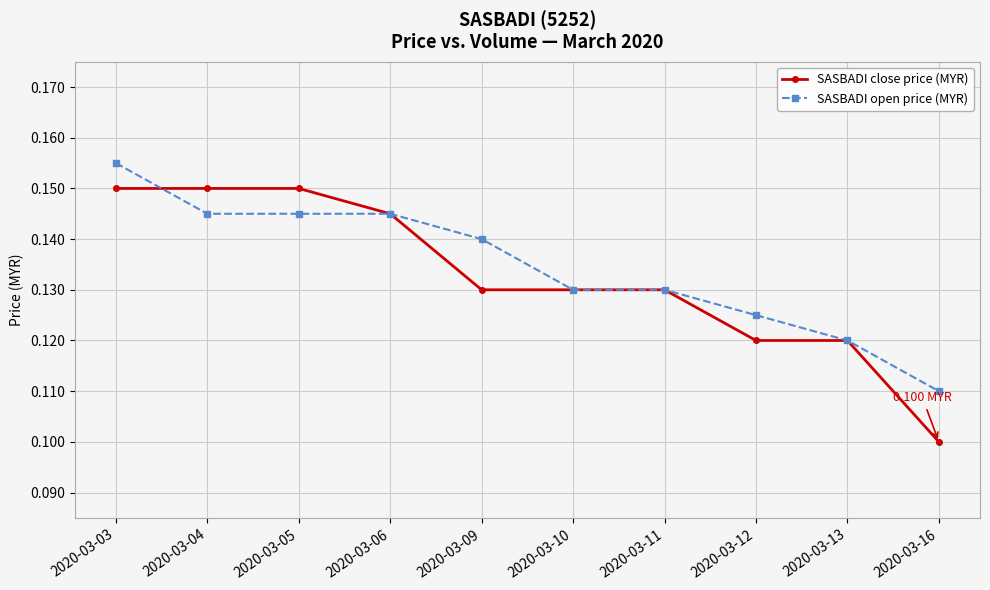

At which category is the sum across all series the highest?

2020-03-03